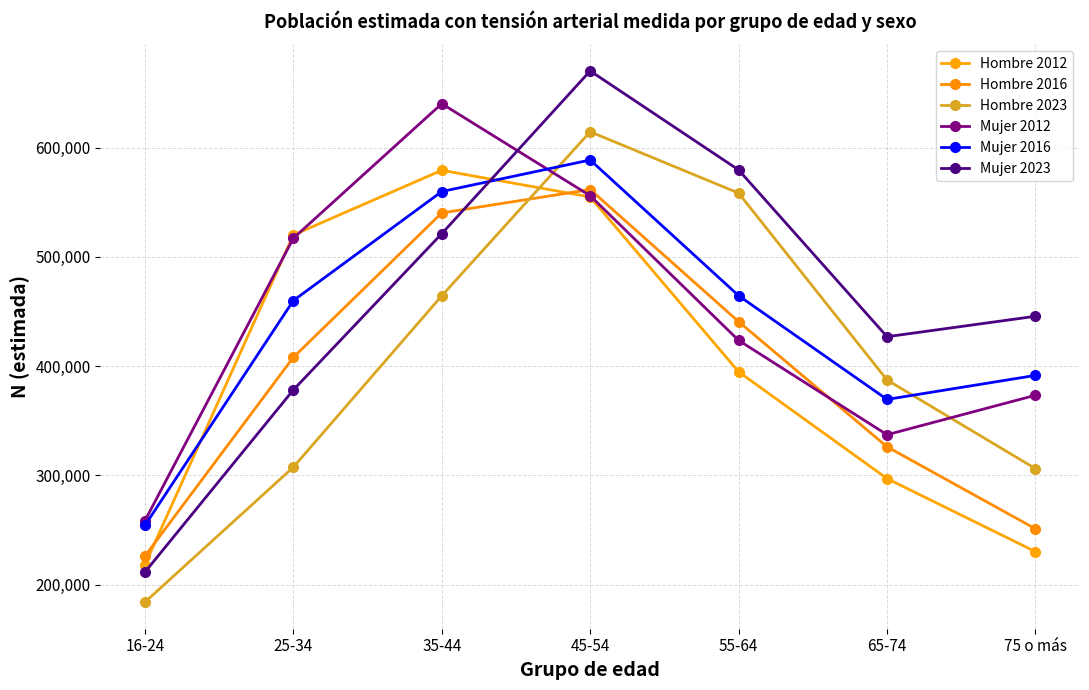

At how many categories does at least one series exceed 585668?

2